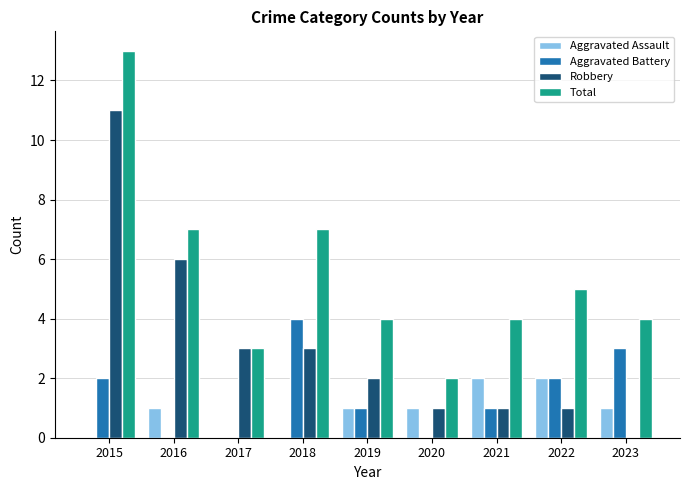

Which series changed the most between 2015 and 2021?

Robbery